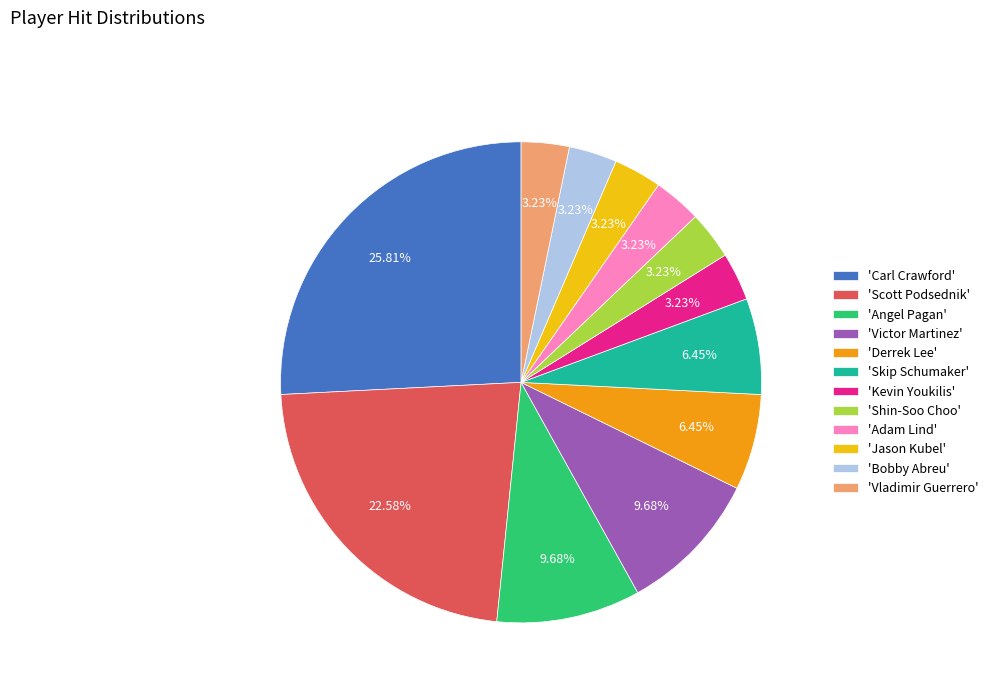

Do 'Carl Crawford' and 'Kevin Youkilis' together represent more than half of the pie?

No